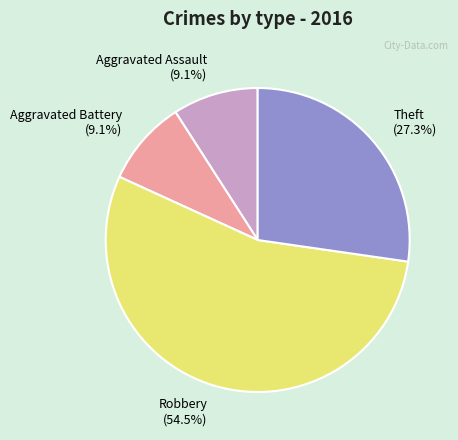

Count the number of slices in the pie.

4